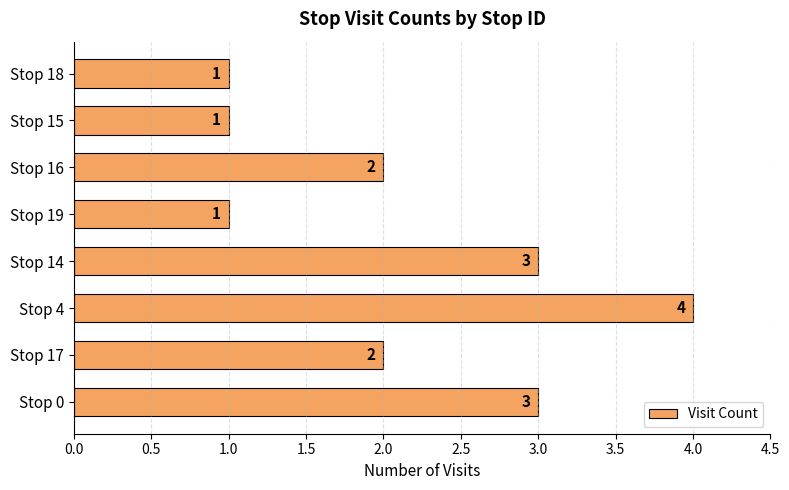

How many categories are shown in the chart?

8